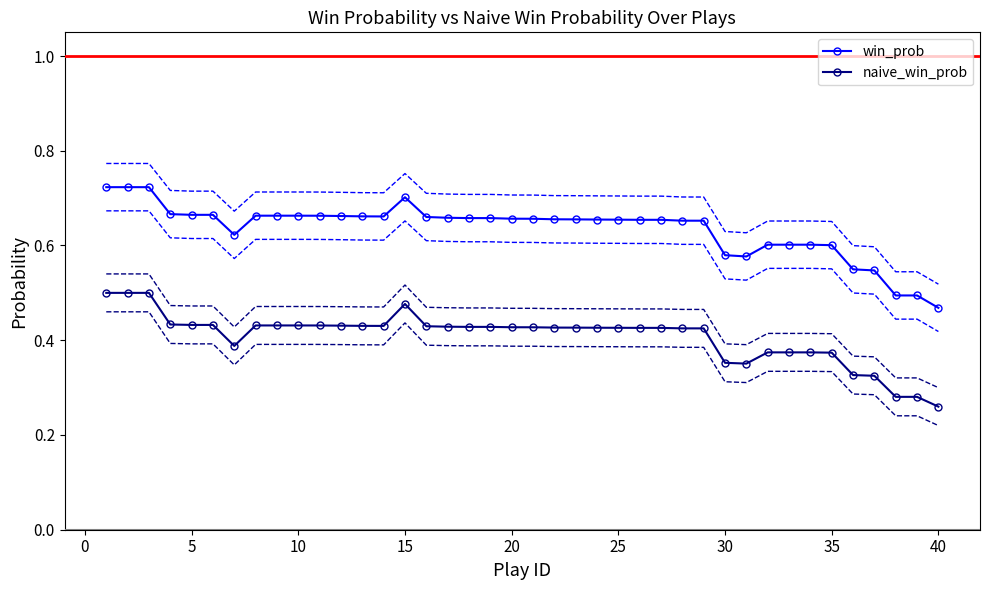

True or false: naive_win_prob and win_prob intersect in this chart.

False